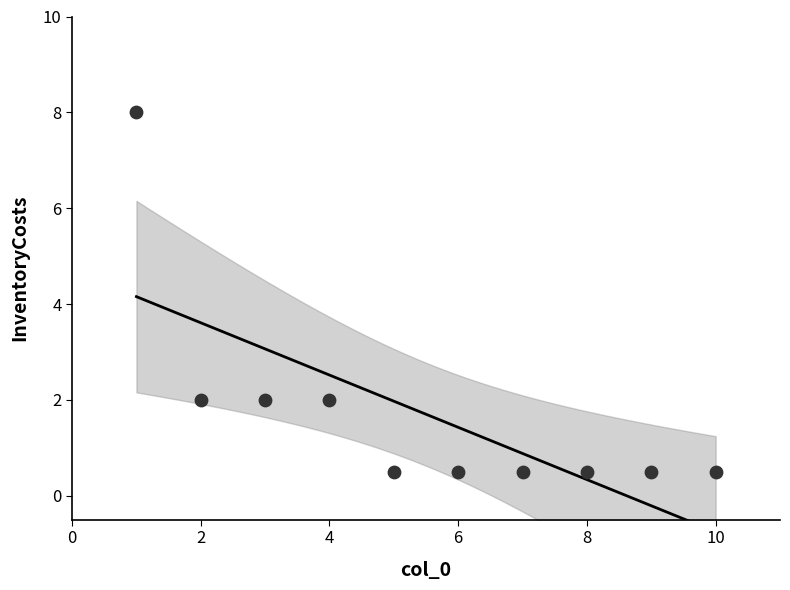

What is the average X value?

5.5